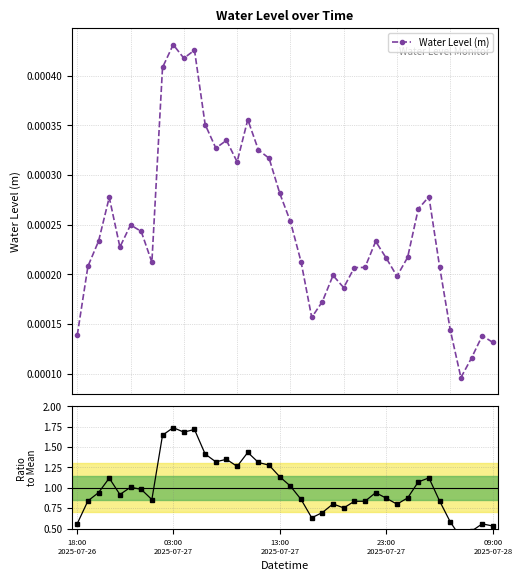

Count the Water Level (m) values in the range 0 to 1.

40